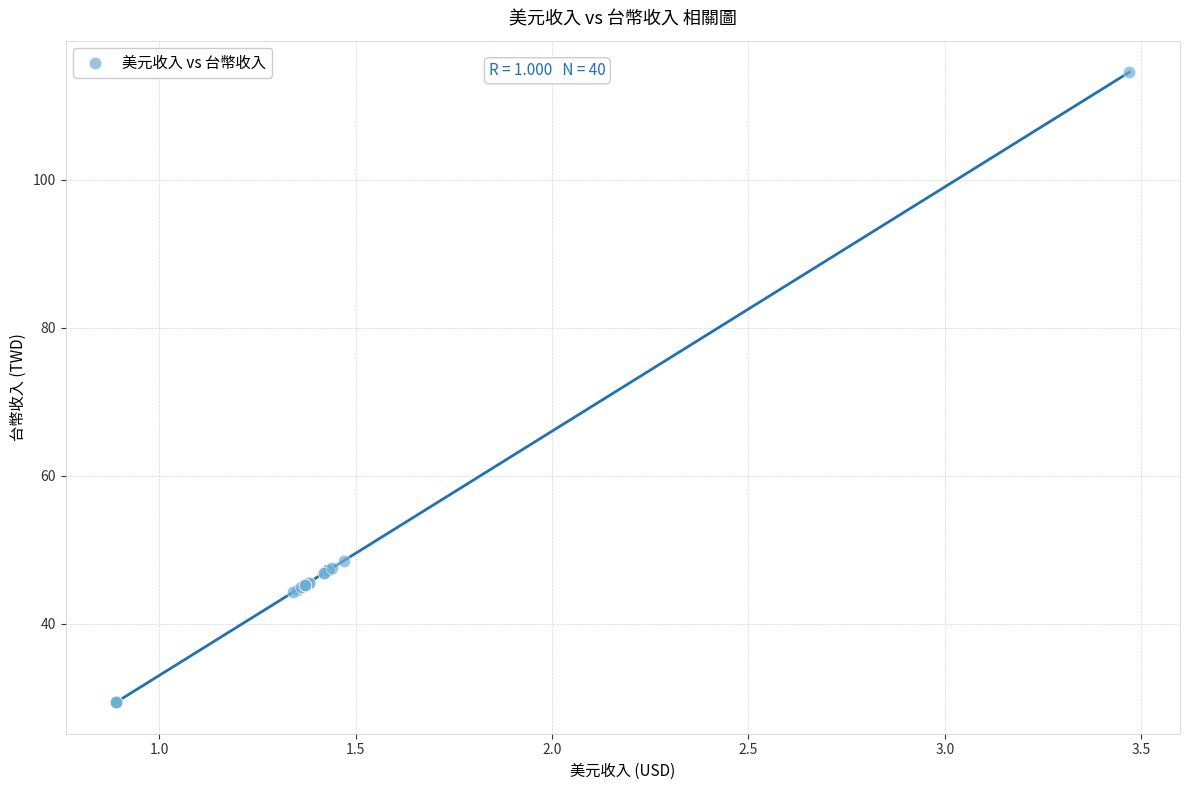

What Y value in the scatter plot is closest to 71?

48.5